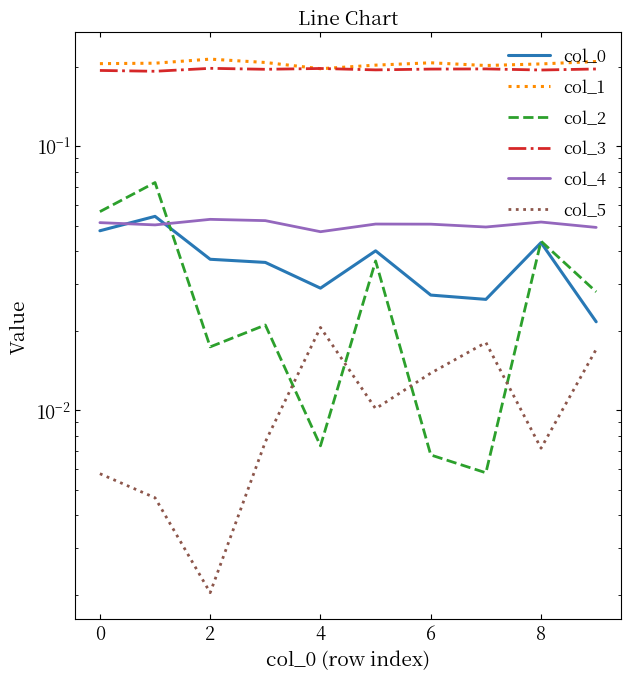

What are all the series names shown in the legend?

col_0, col_1, col_2, col_3, col_4, col_5